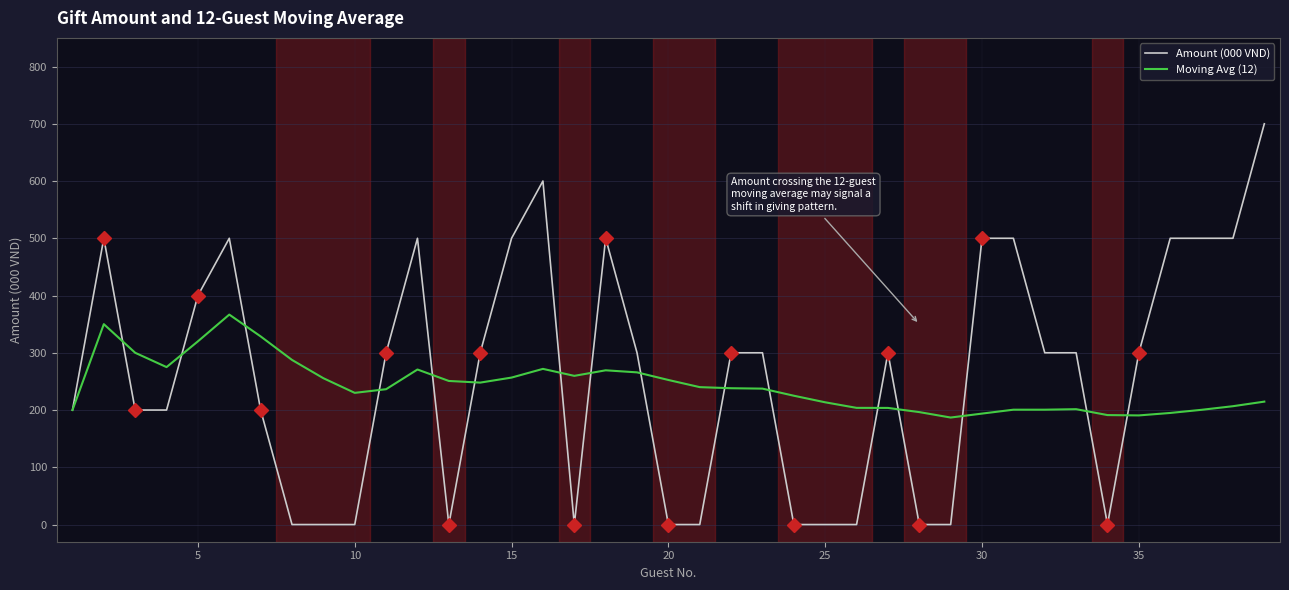

Does the chart have visible grid lines?

Yes